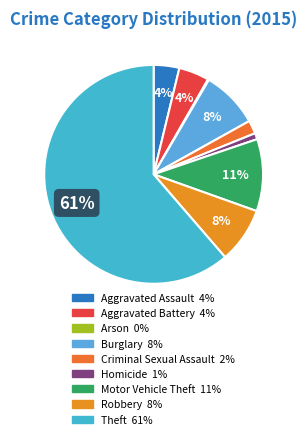

To the nearest percent, what is the difference between the largest and smallest slice percentages?

61%